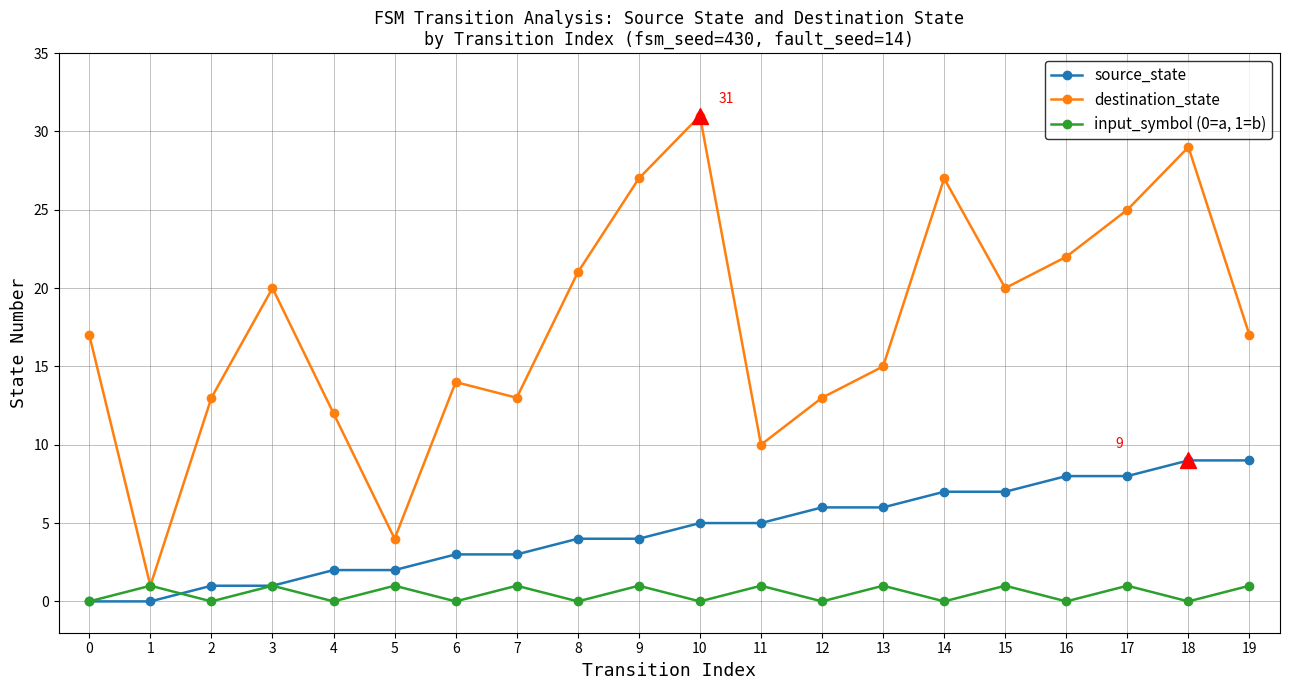

At which category is the sum across all series the highest?

18